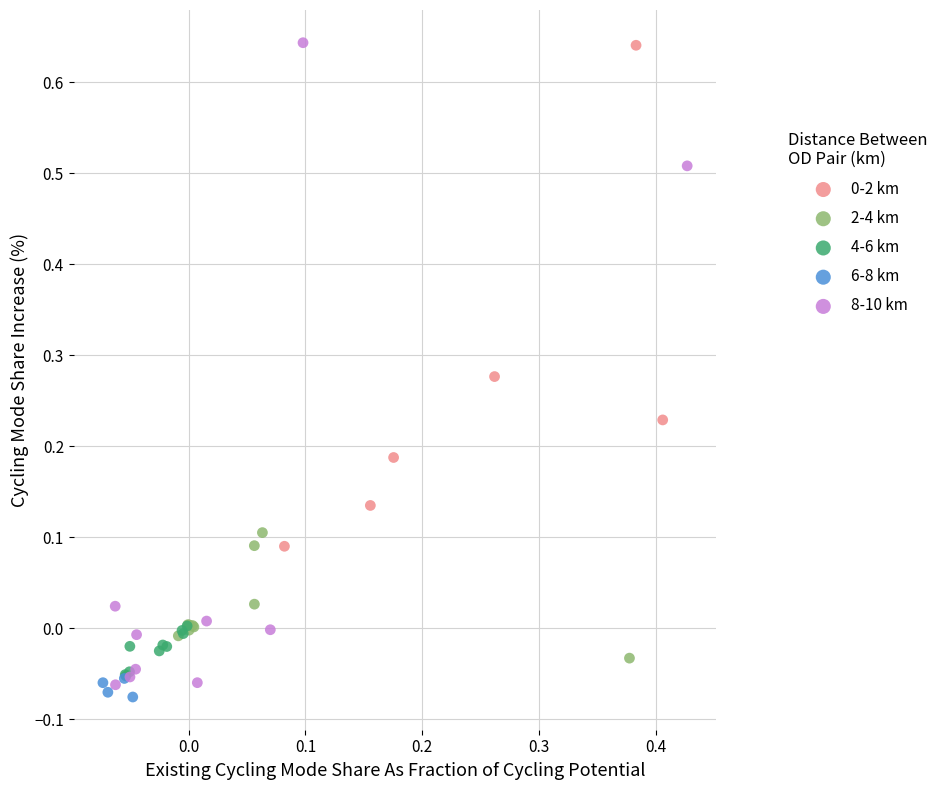

Which series has the widest spread of Y values?

8-10 km